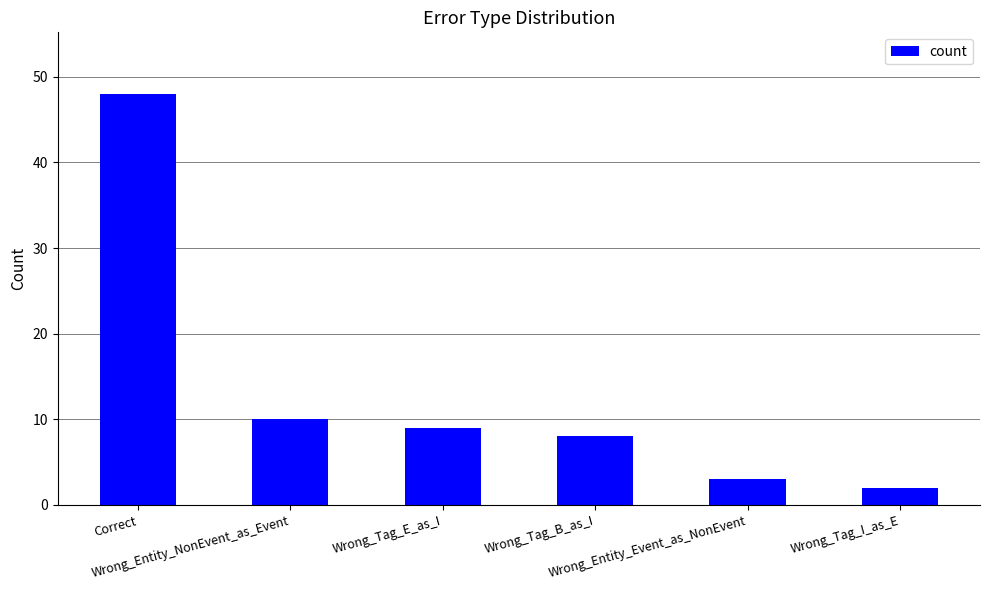

How many categories are shown in the chart?

6